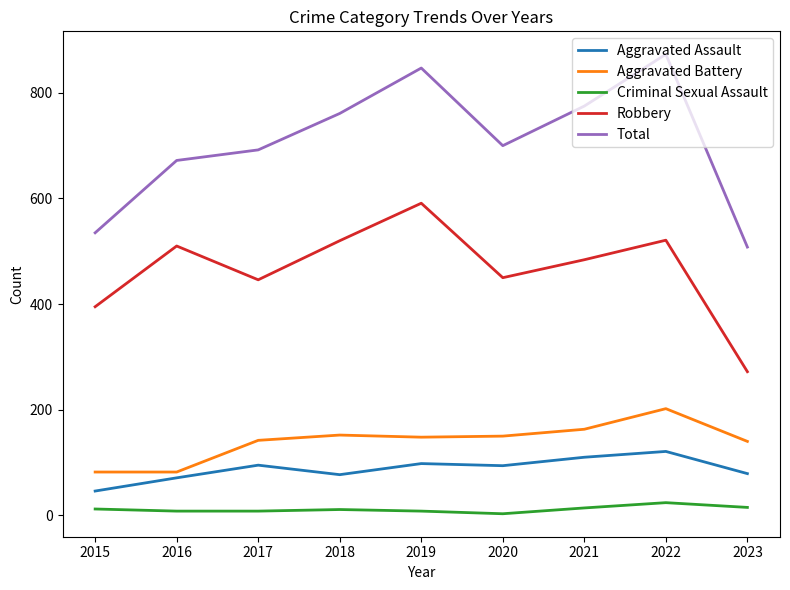

Between 2016 and 2019, which series saw the biggest shift?

Total